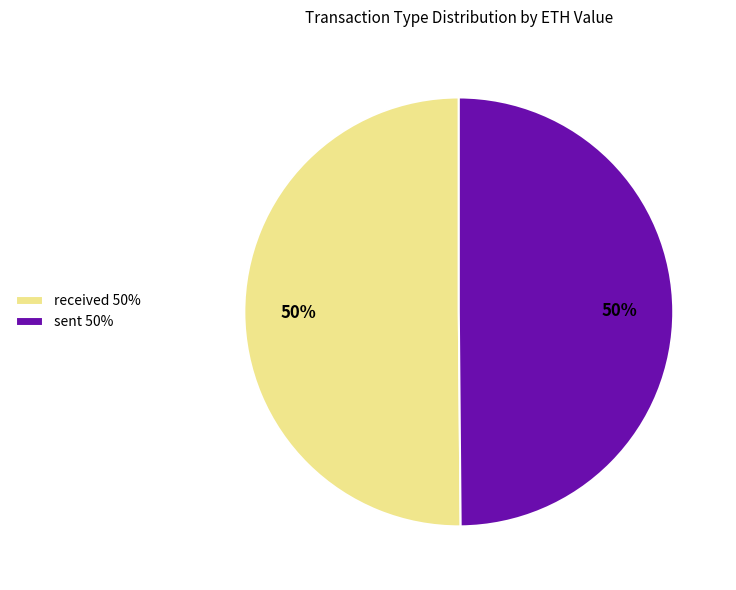

How many slices are in this pie chart?

2